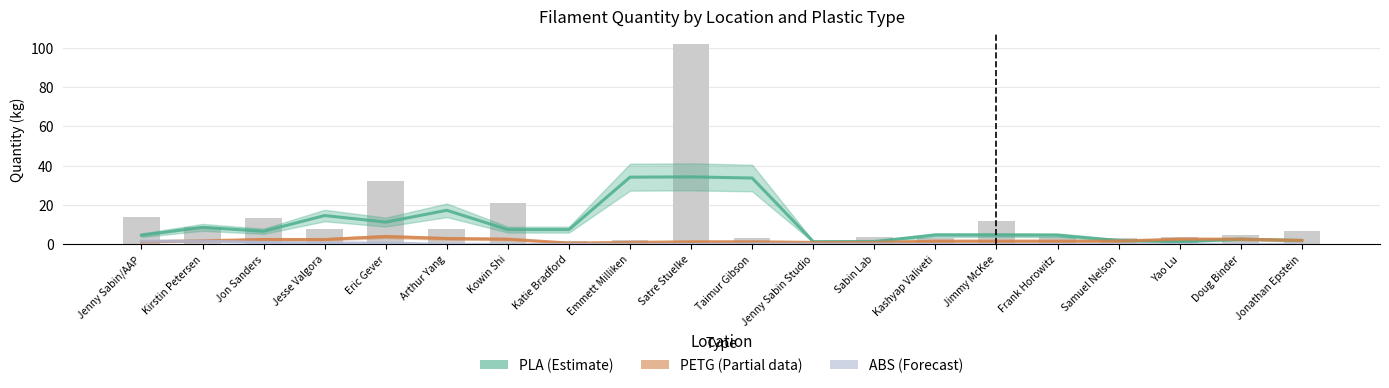

How many data points does each series have?

20